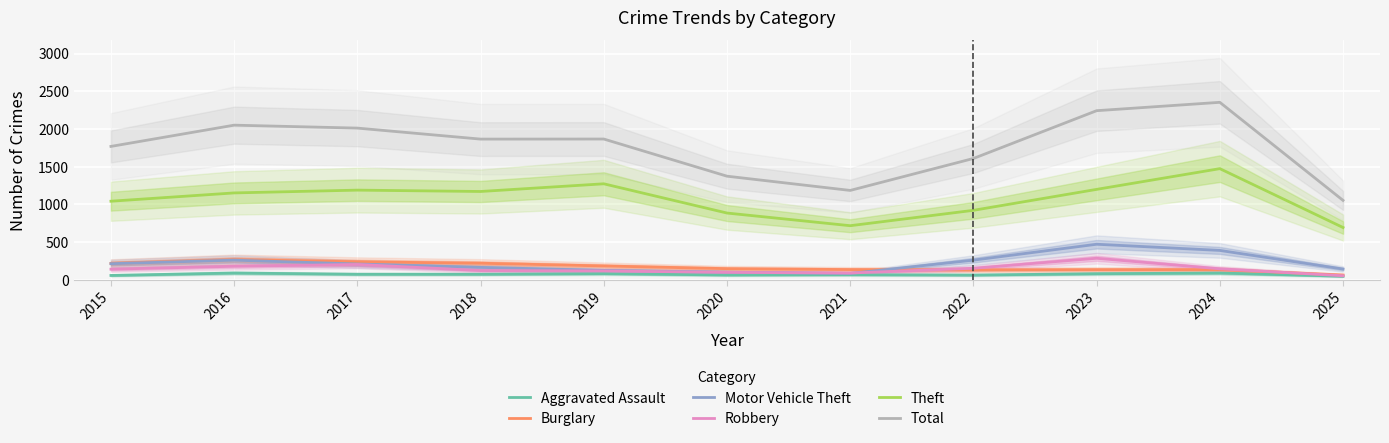

Count the number of categories in the chart.

11